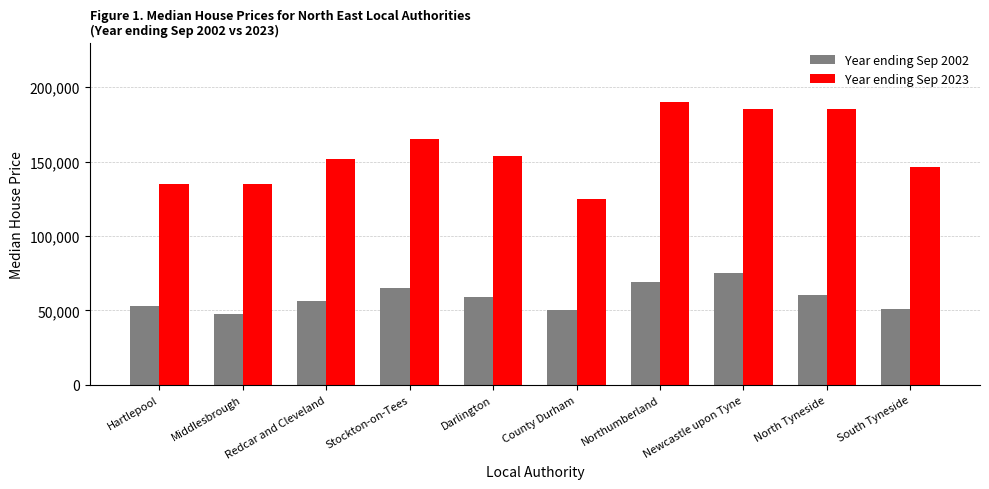

What is the approximate value of Year ending Sep 2002 at County Durham?

50000.0